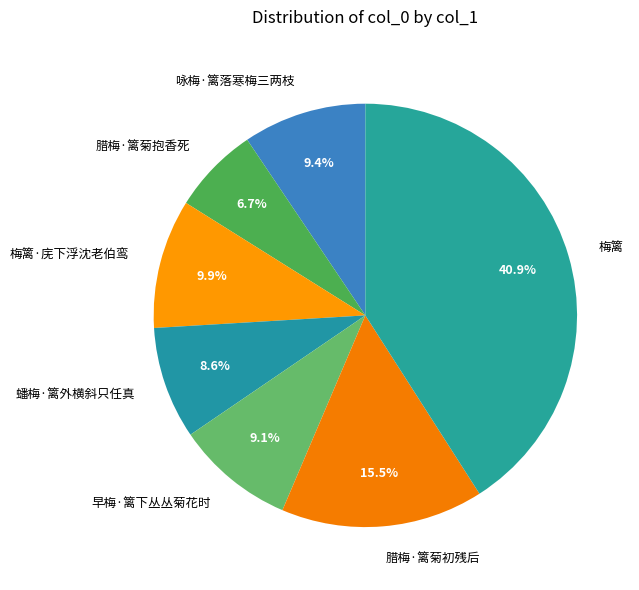

To the nearest percent, what is the combined percentage of 梅篱·庑下浮沈老伯鸾 and 腊梅·篱菊抱香死?

17%